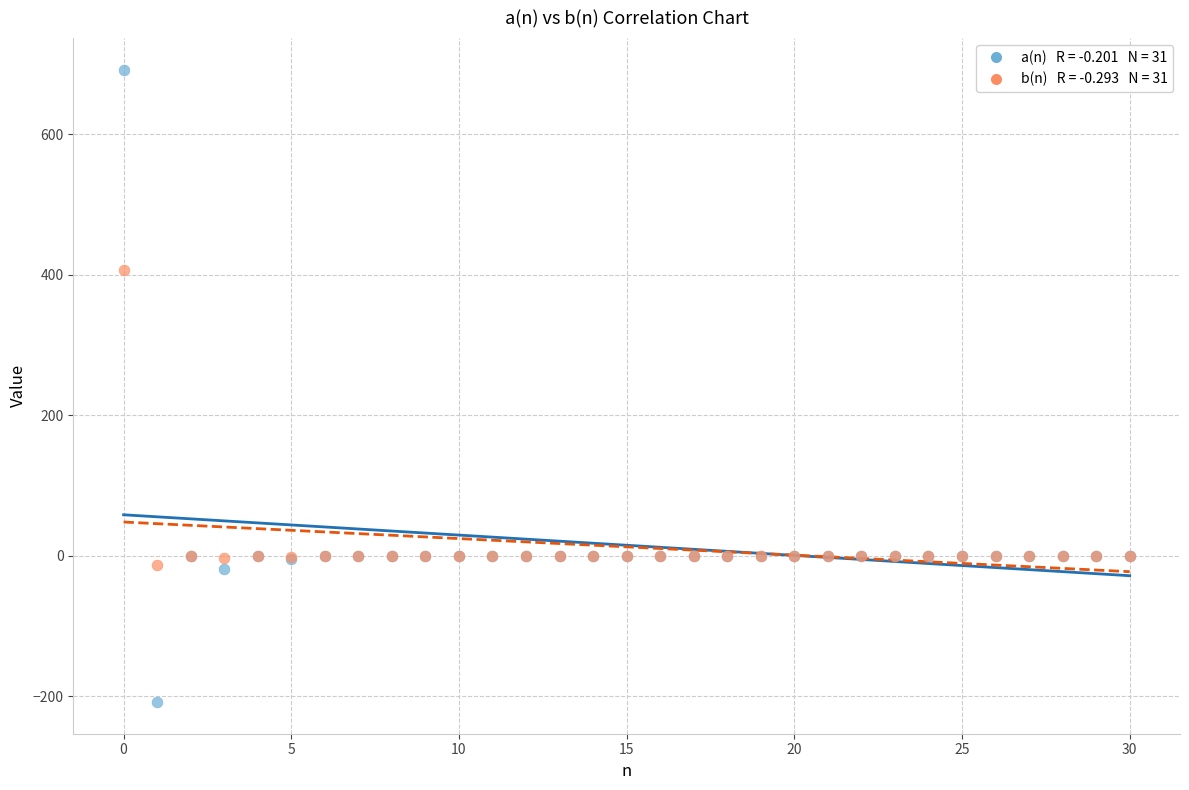

Across all series, what Y value is closest to 241?

405.8